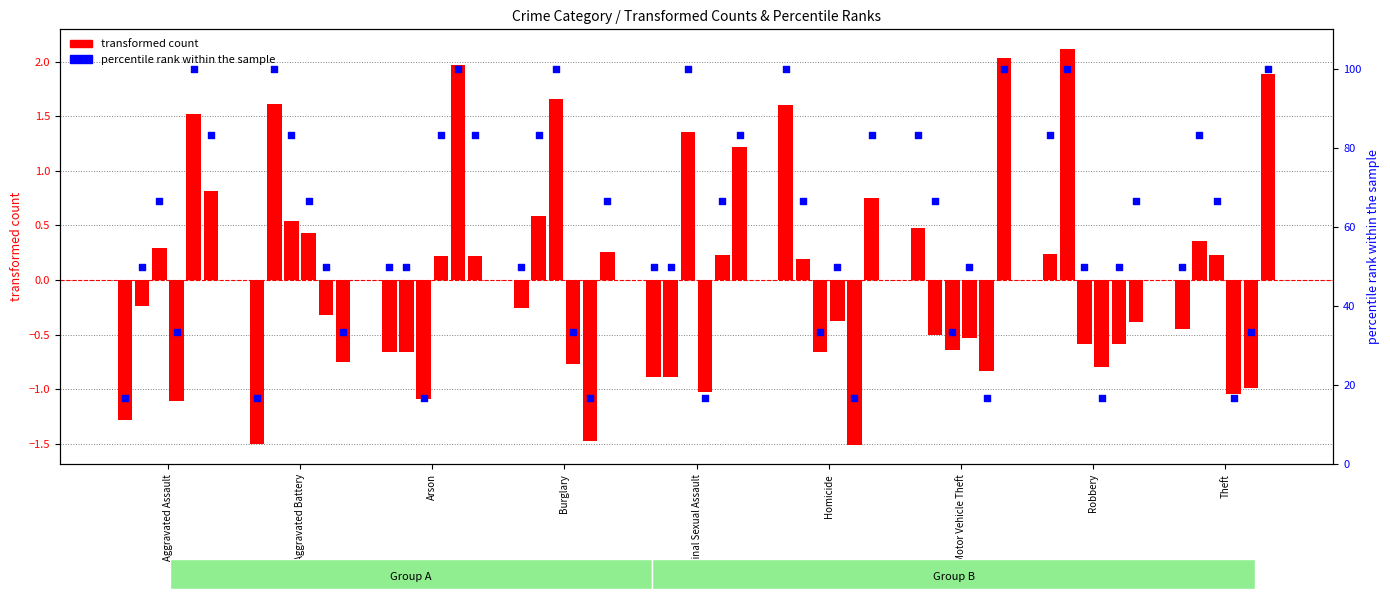

What is the total value across all series at Theft?

49.6